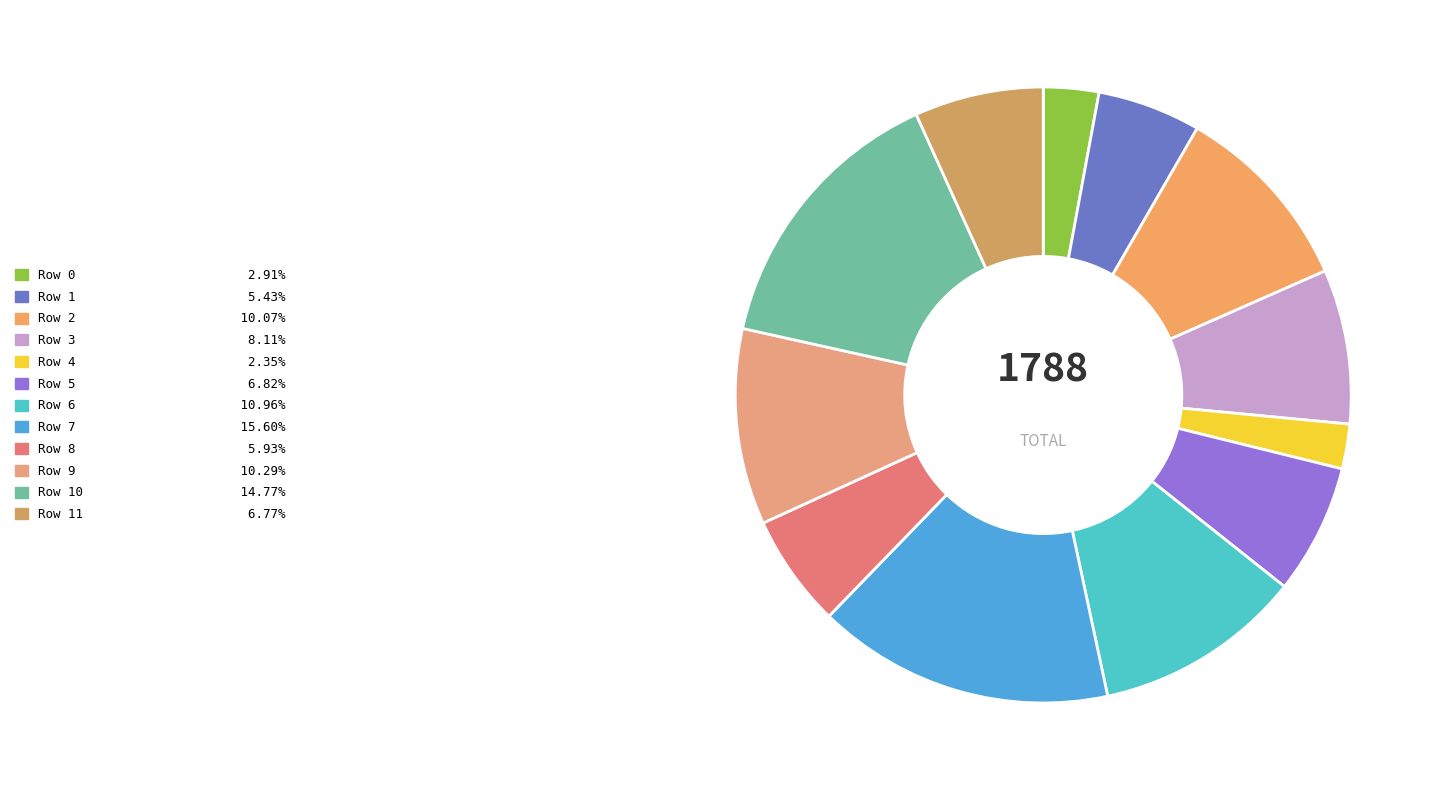

What is the smallest slice in the pie chart?

Row 4